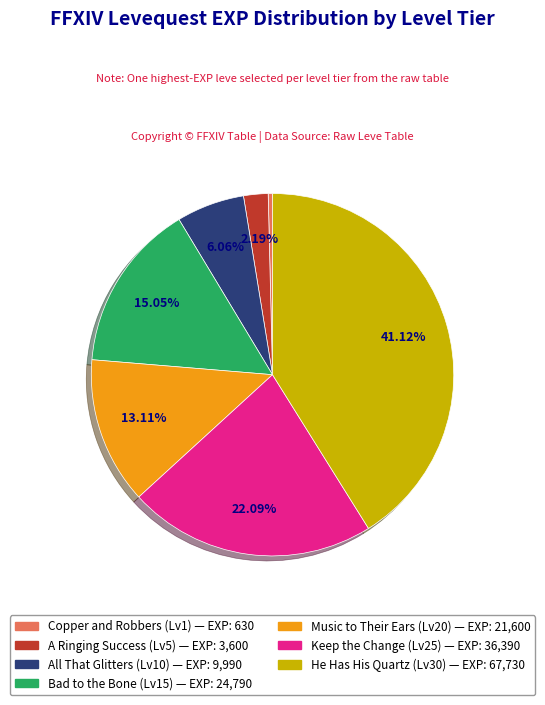

Is there any slice that represents more than half of the pie?

No